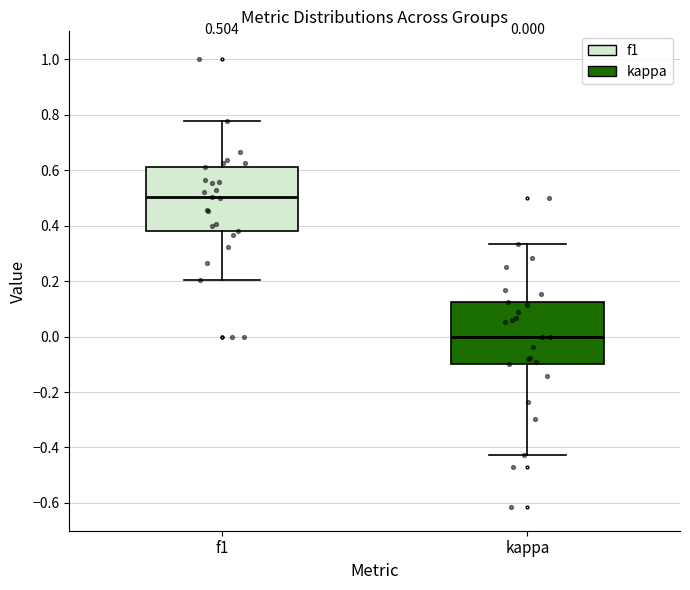

Which box has the highest median line?

f1